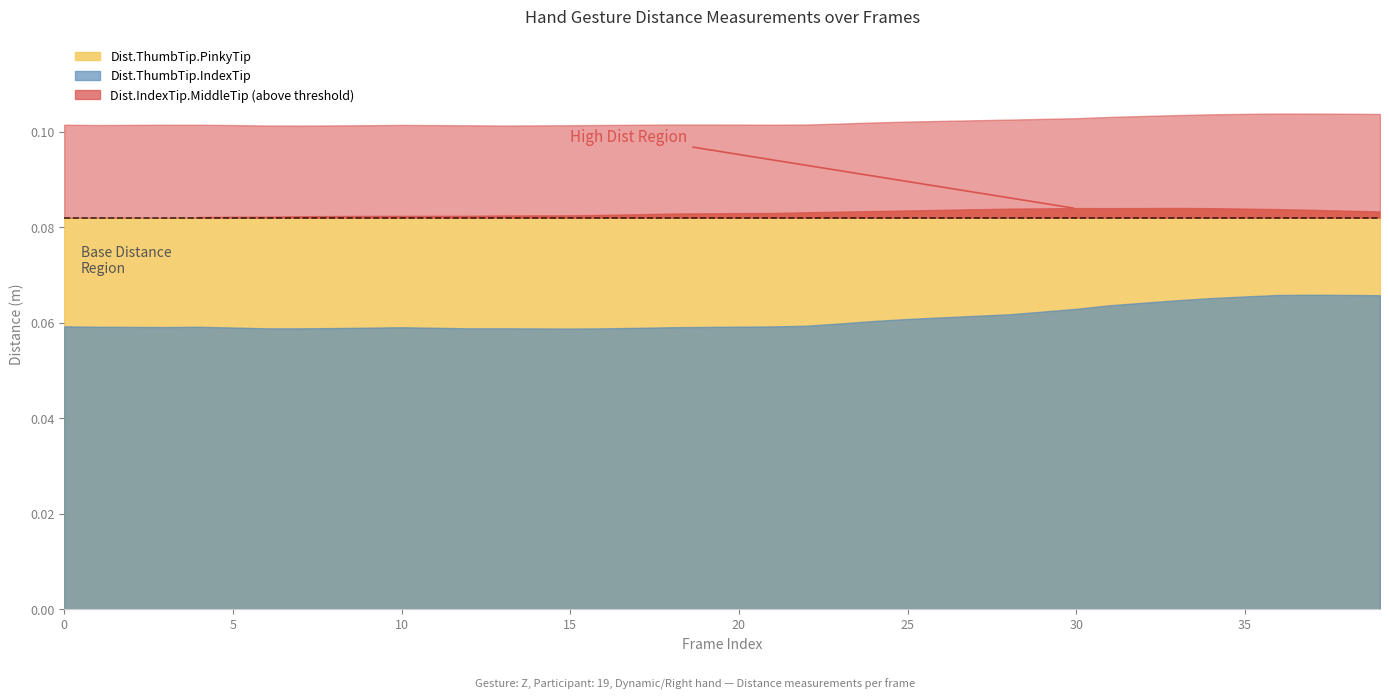

True or false: Dist.ThumbTip.IndexTip has a value of 0.0 at 34.

False